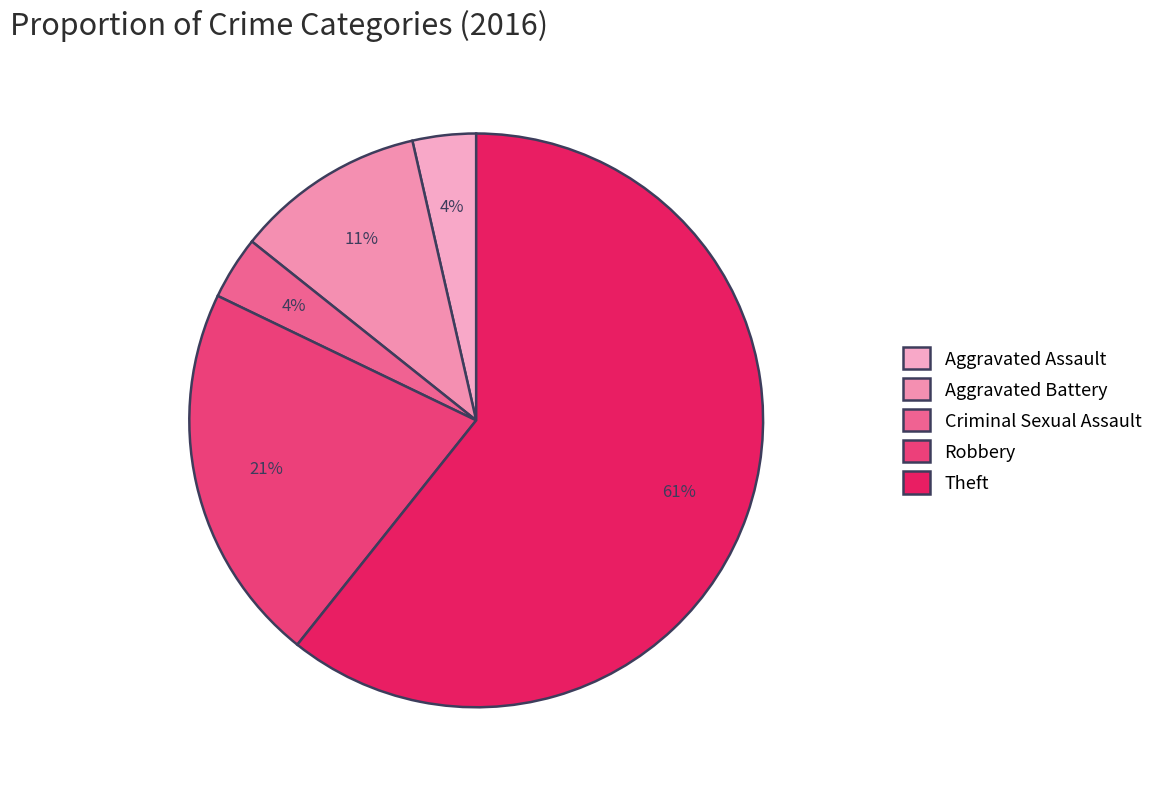

The Aggravated Assault slice represents 1% of the pie. True or false?

False